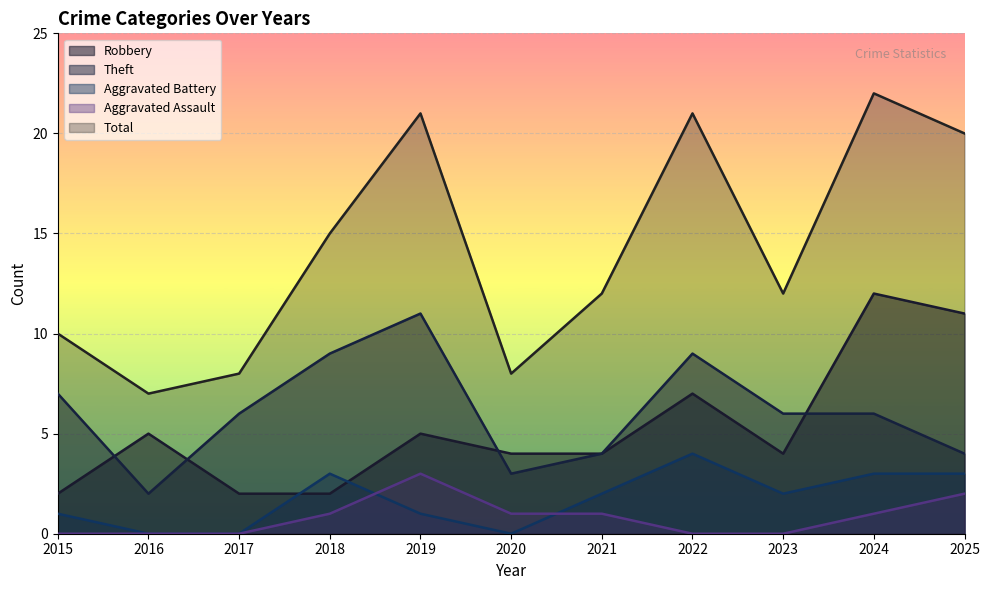

What is the value of the Theft point at the 5th from the left?

11